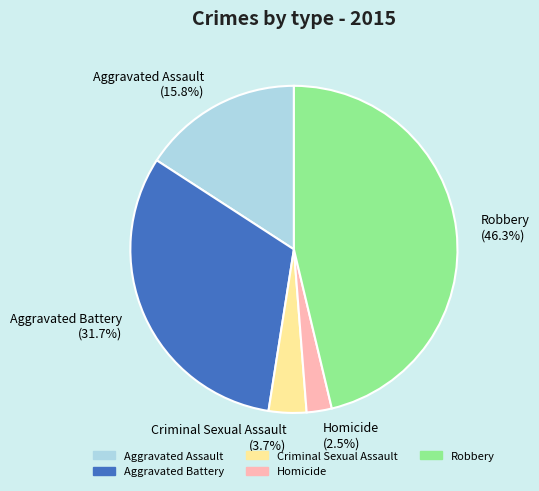

What portion of the pie excludes Aggravated Assault?

84.2%